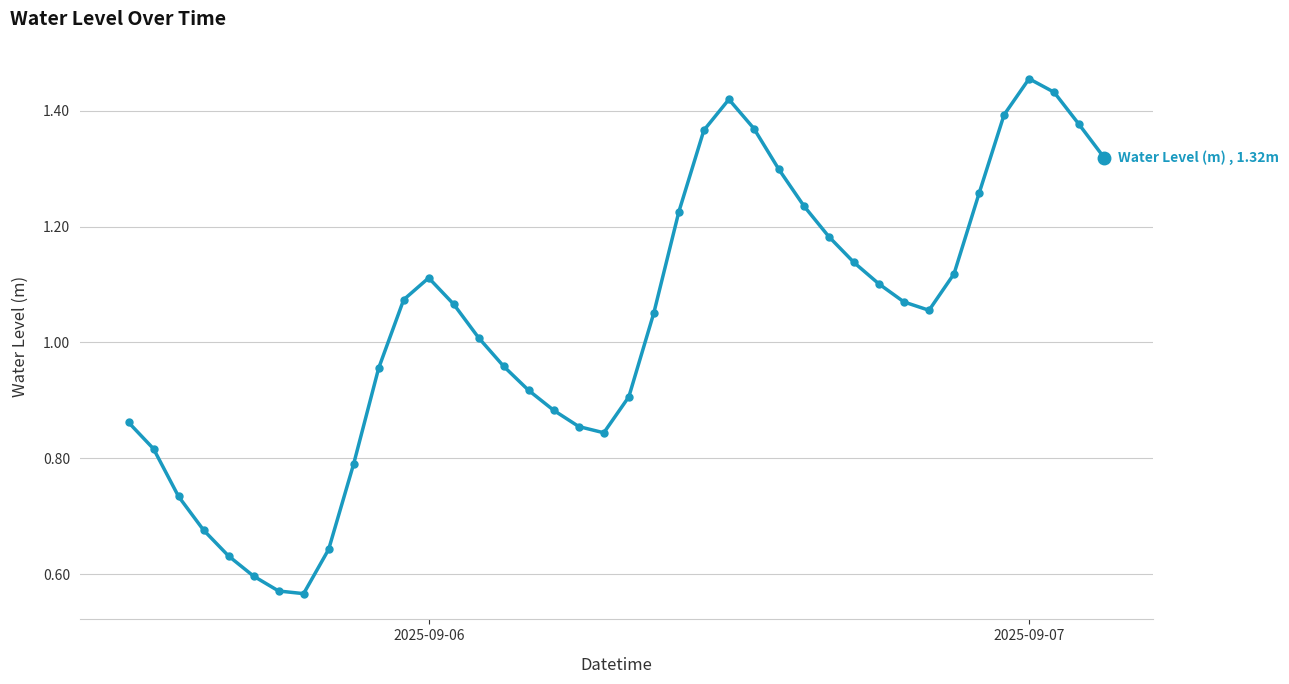

How many interior local peaks (higher than both neighbors) does the data have?

3